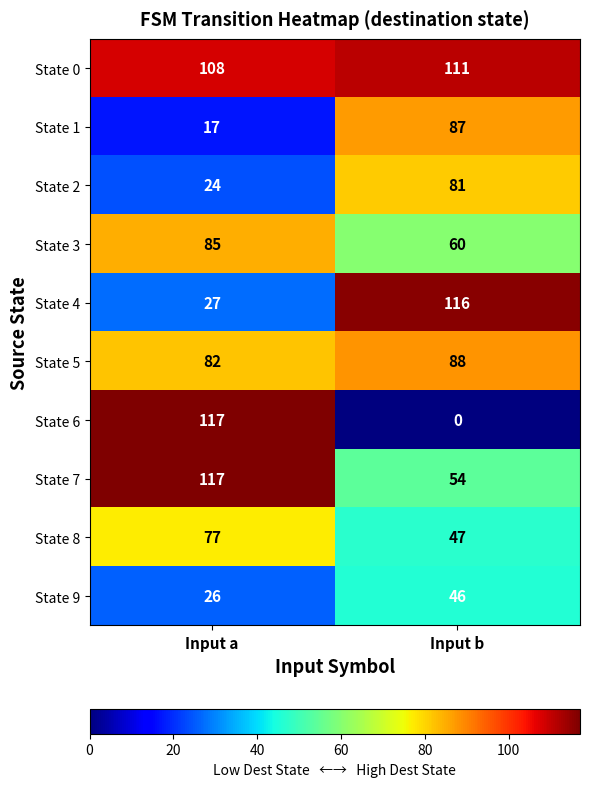

Which series has the largest total across all categories?

State 0